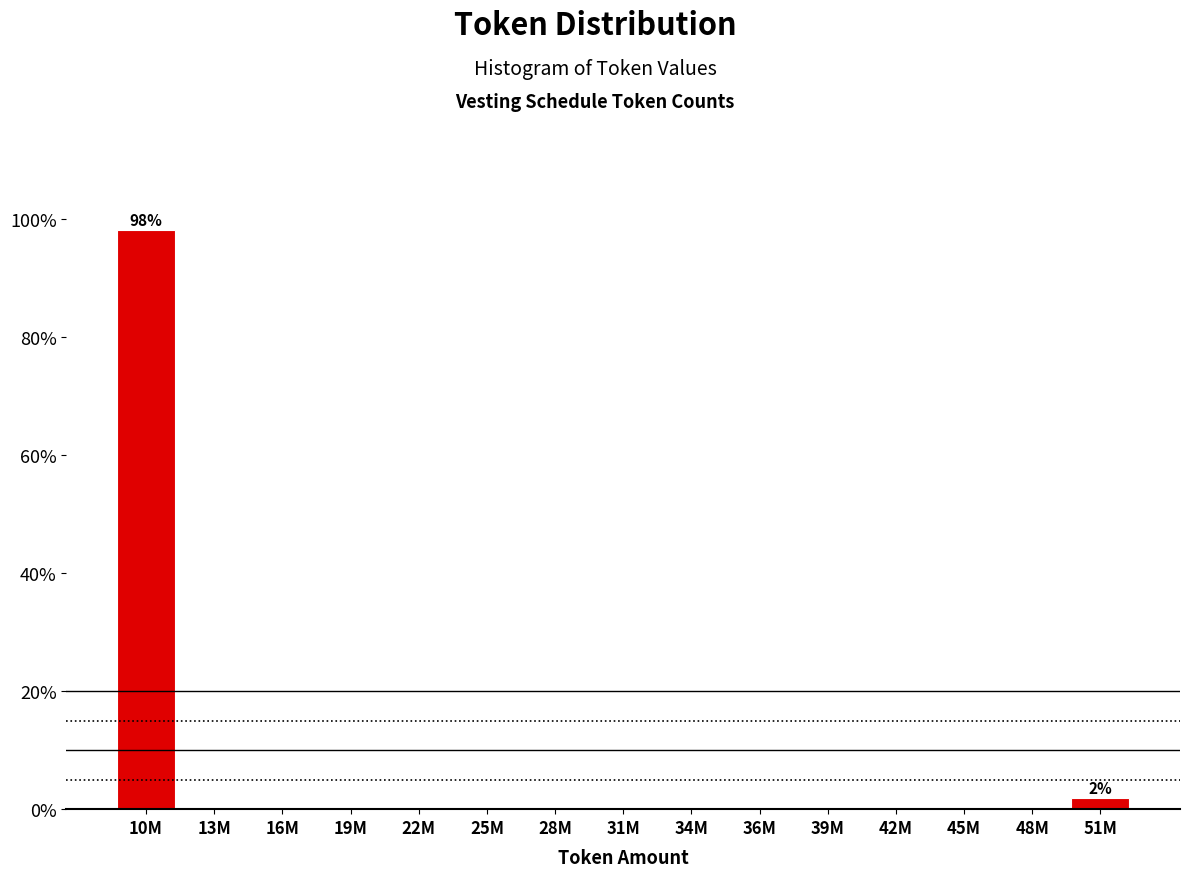

Reading right to left, extract all data points from this chart.

51M=1.9	48M=0.0	45M=0.0	42M=0.0	39M=0.0	36M=0.0	34M=0.0	31M=0.0	28M=0.0	25M=0.0	22M=0.0	19M=0.0	16M=0.0	13M=0.0	10M=98.1